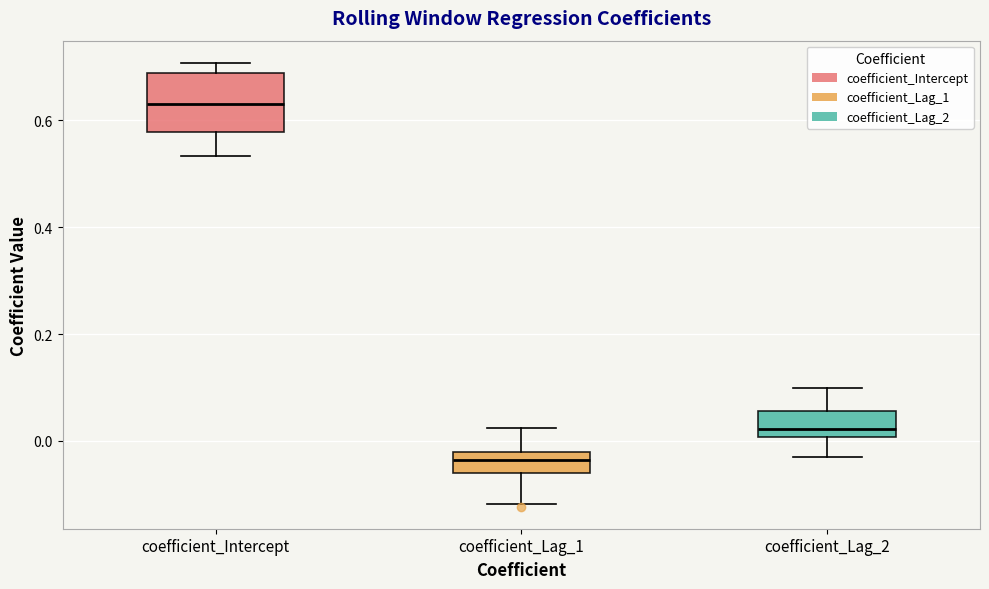

Reading left to right, transcribe this box plot: for each box, give where its median line is, the range the box spans, and where its two whiskers end, as read against the y-axis. The values are not printed on the chart, so give them approximately, as read against the axis.

coefficient_Intercept: median 0.64, box 0.58 to 0.68, whiskers 0.54 to 0.70
coefficient_Lag_1: median -0.04, box -0.06 to -0.02, whiskers -0.12 to 0.02
coefficient_Lag_2: median 0.02, box 0.00 to 0.06, whiskers -0.02 to 0.10